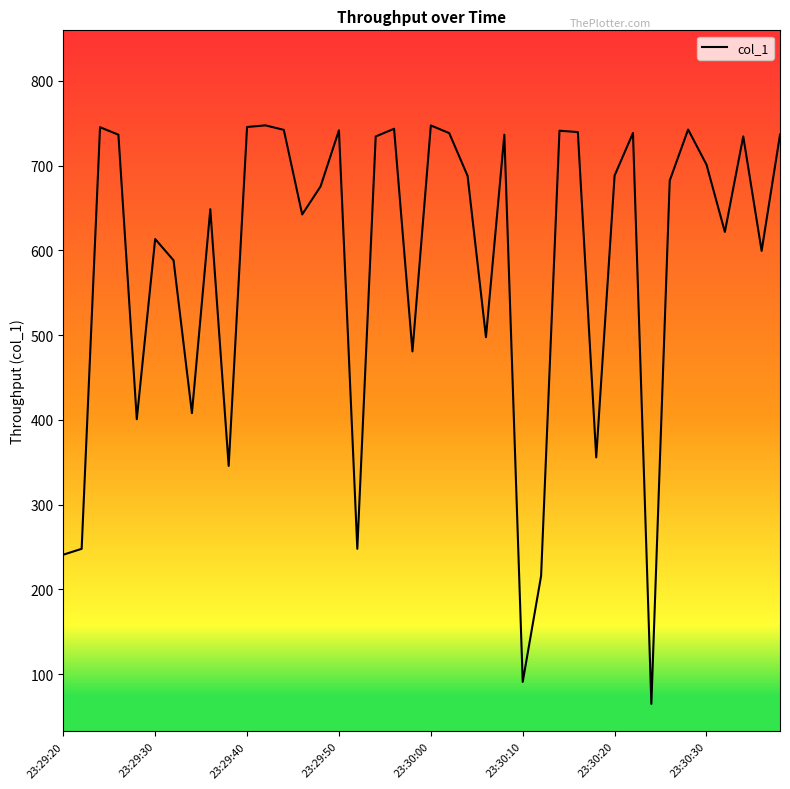

What is the greatest value displayed?

747.5